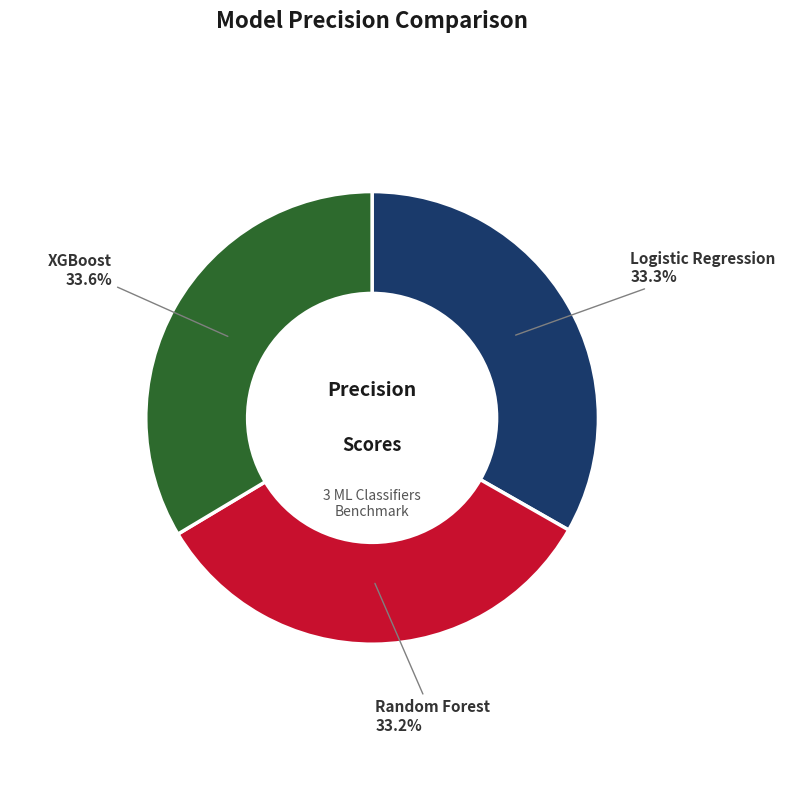

Is there a majority slice in this chart?

No